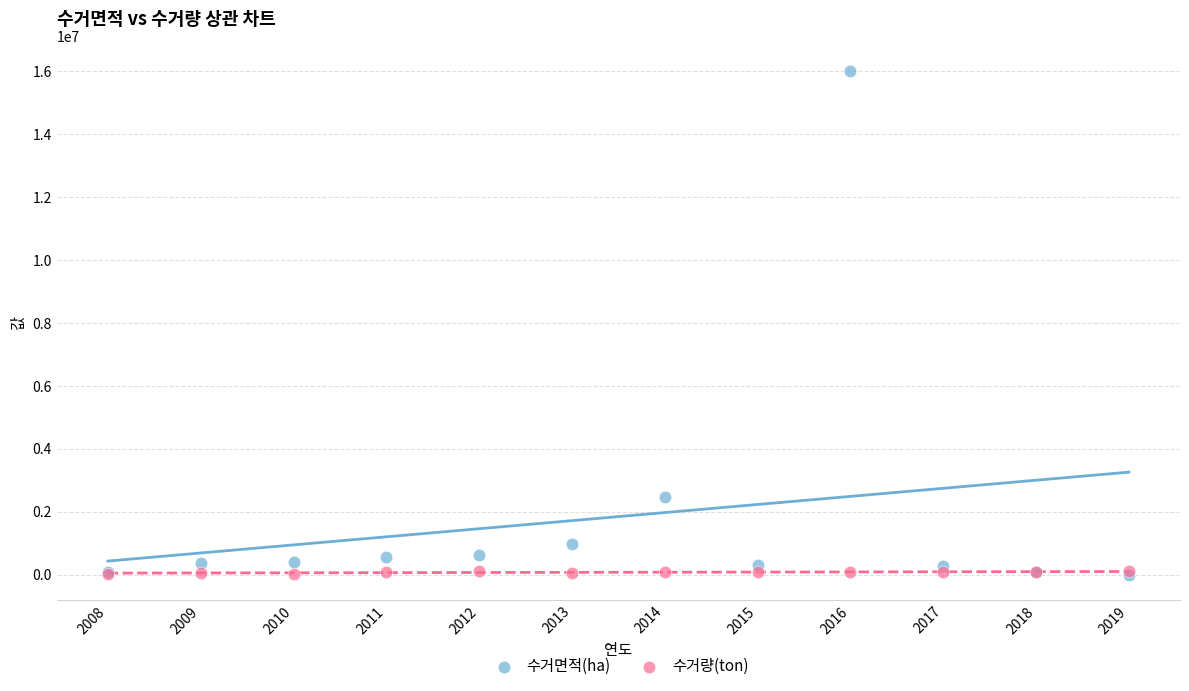

In the 수거면적(ha) series, what Y value is closest to 8004425?

2457112.7